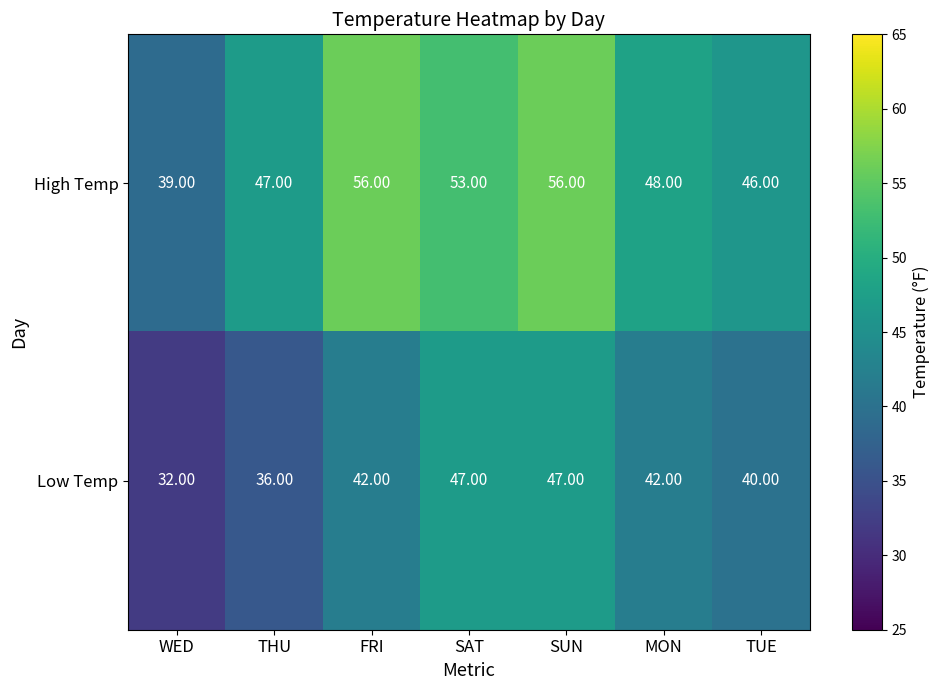

Count the number of categories in the chart.

7